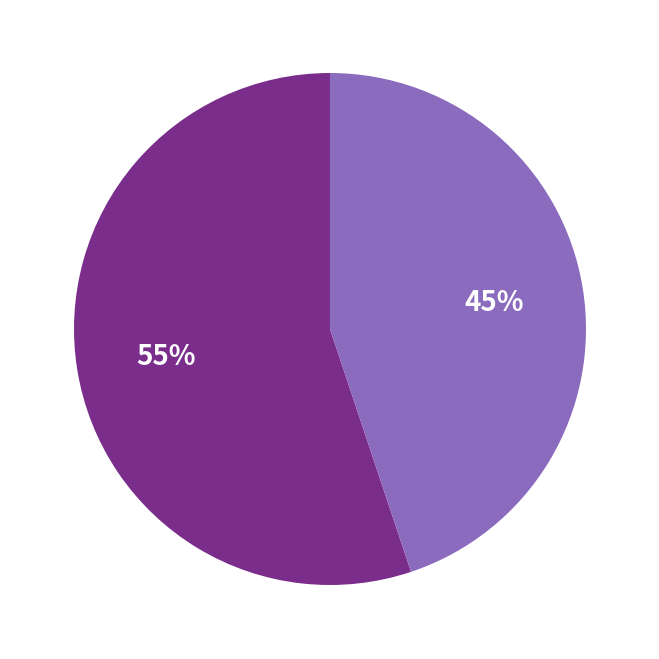

How many segments does this pie chart have?

2